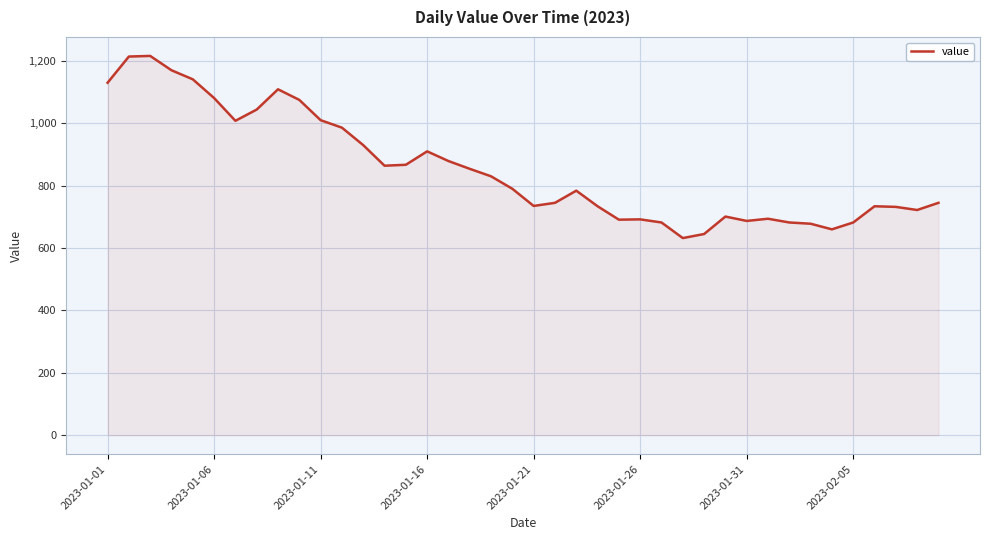

What is the maximum value shown in the chart?

1216